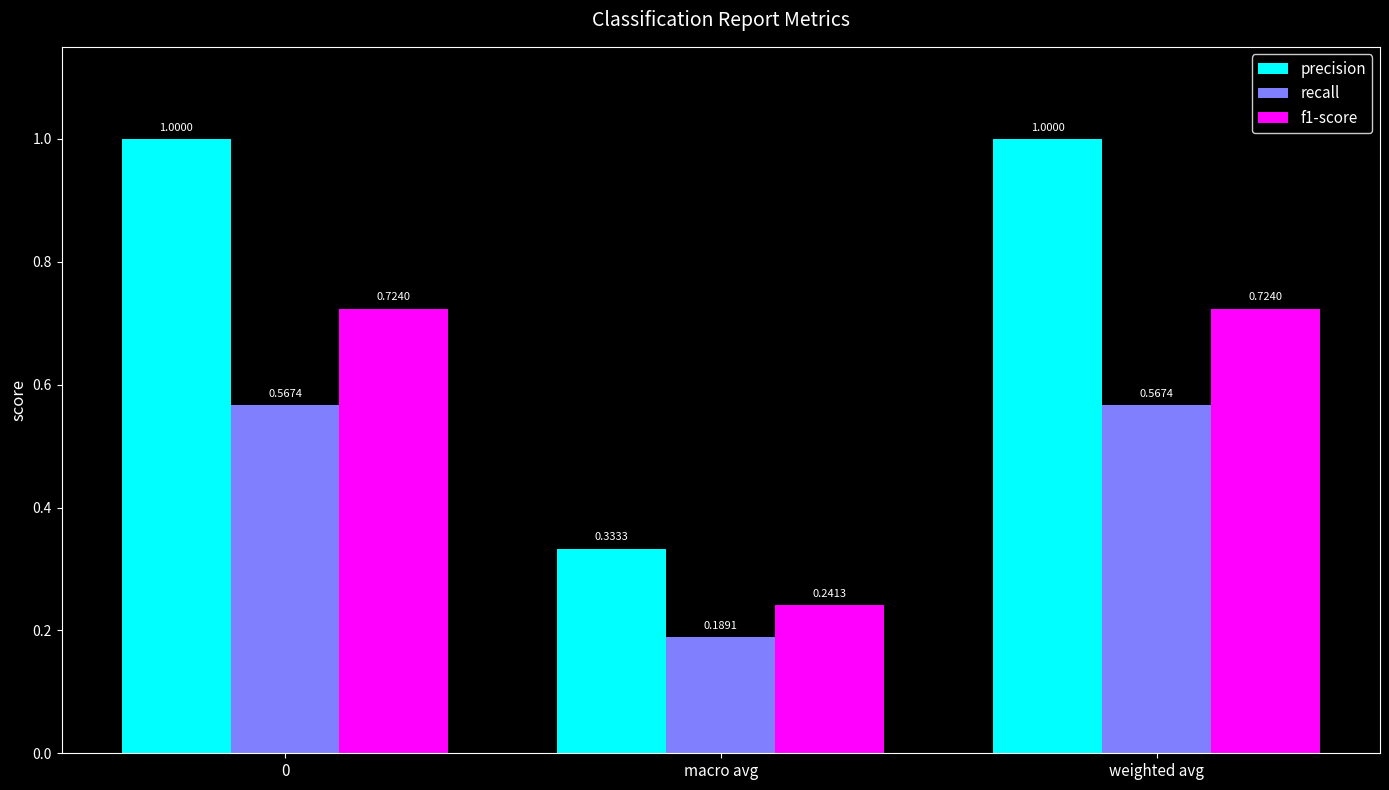

What is the sum of all precision values?

2.3